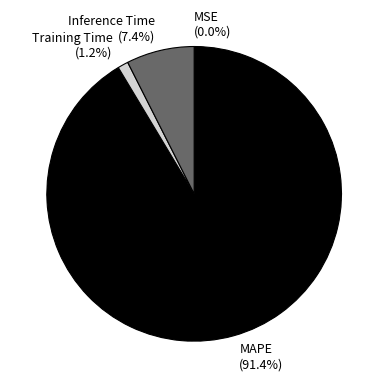

Between Training Time and MAPE, which is larger?

MAPE